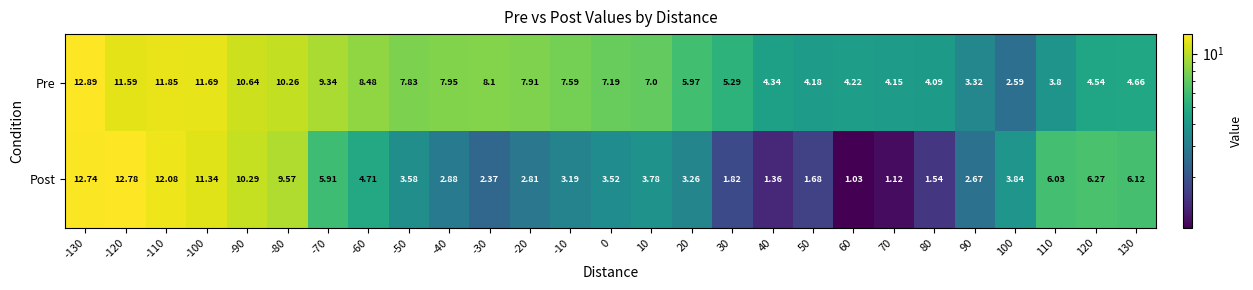

Which series has the largest total across all categories?

Pre